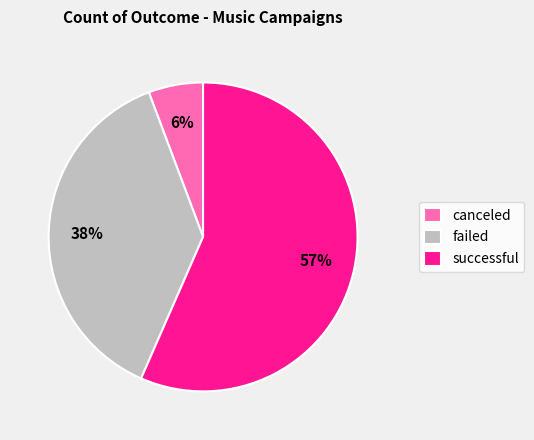

Is there a majority slice in this chart?

Yes